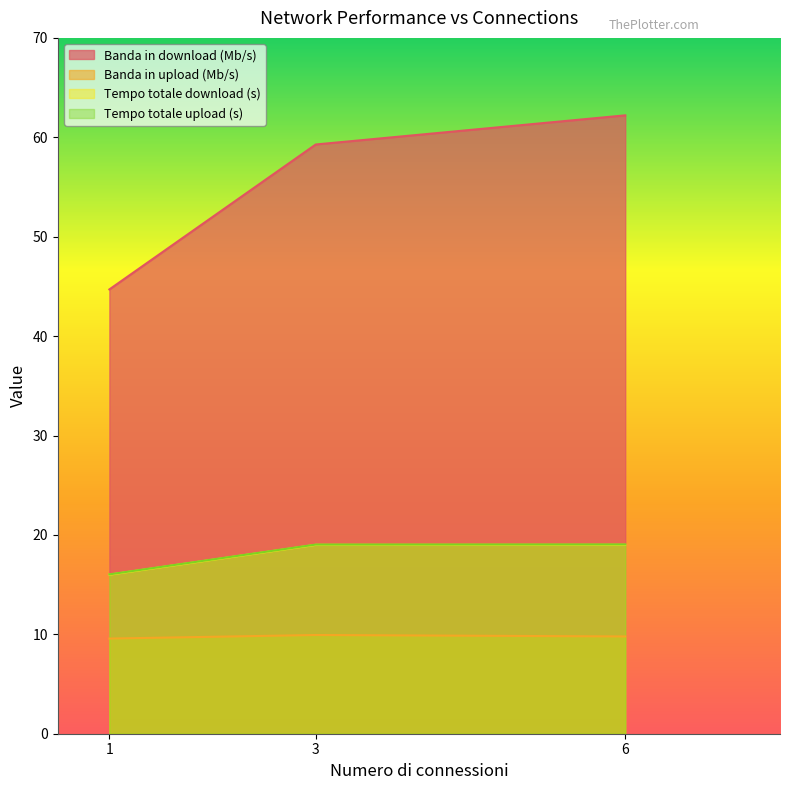

Count the Banda in upload (Mb/s) values in the range 9 to 10.

3